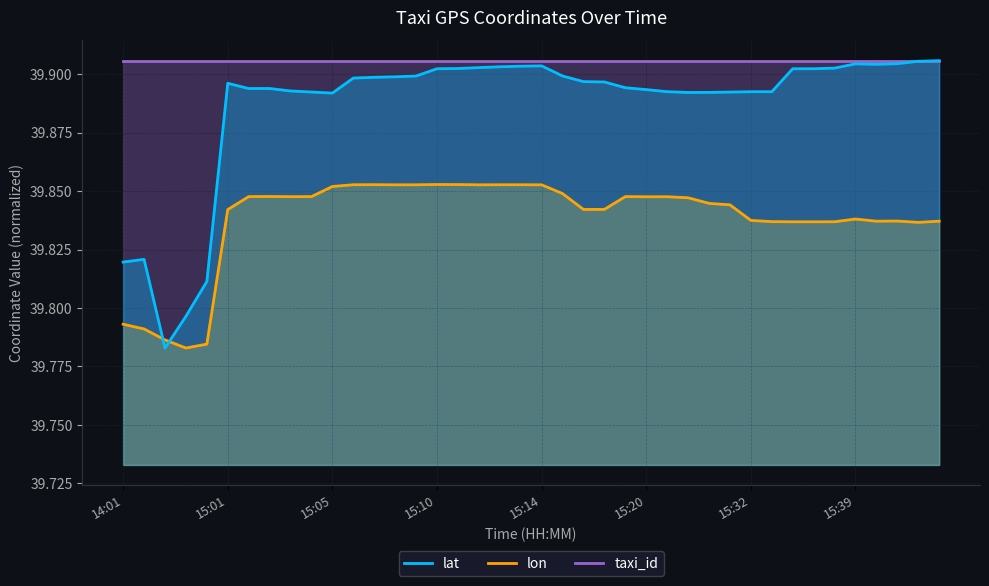

Which series has the largest total across all categories?

taxi_id